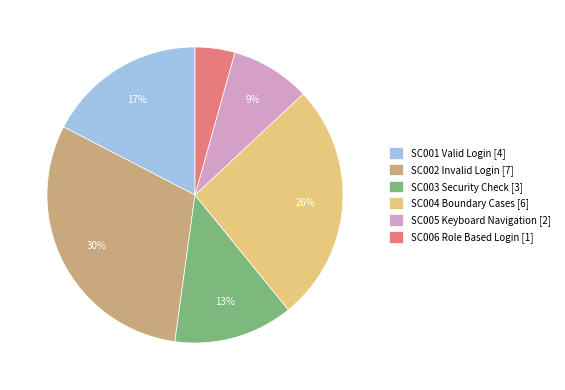

Count the number of slices in the pie.

6